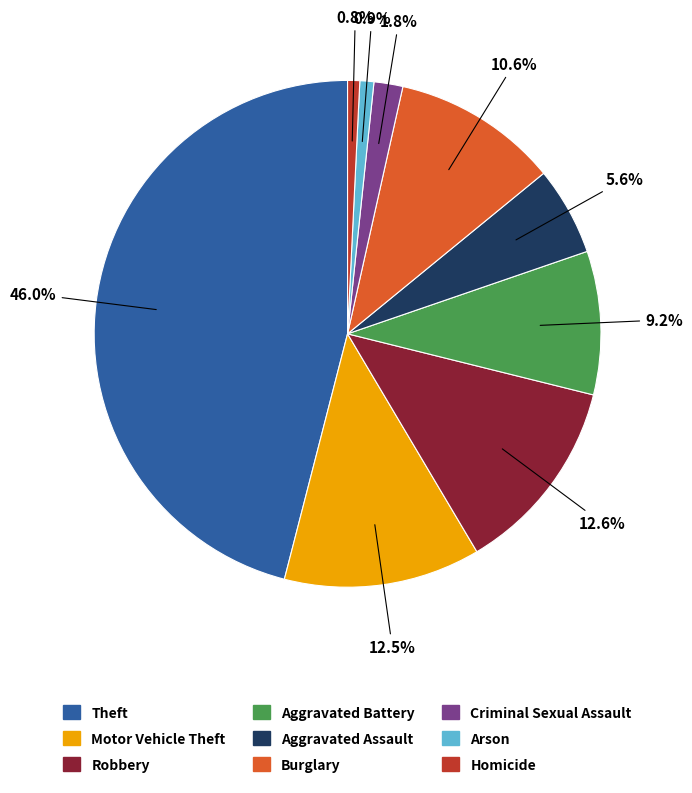

Which has a higher value, Homicide or Robbery?

Robbery